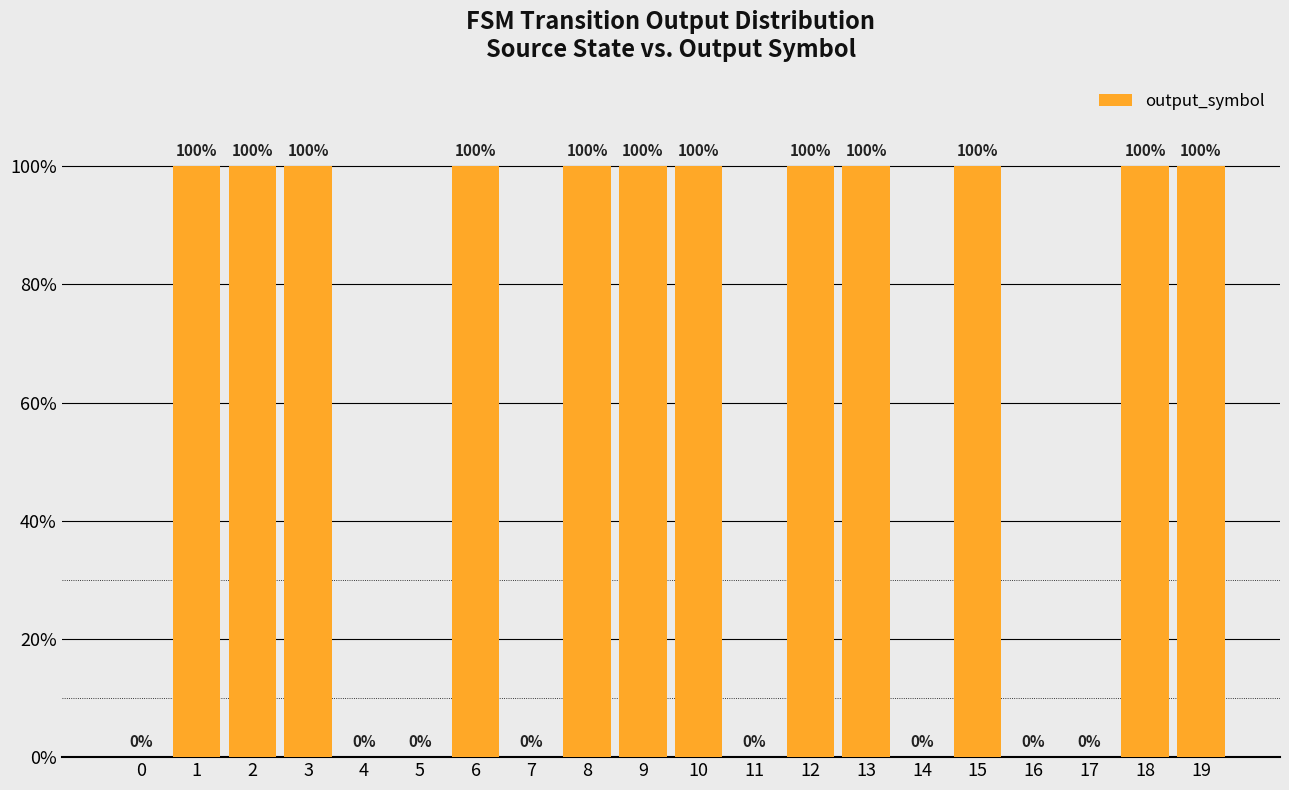

Approximately how many times larger is the value at 12 compared to 19?

1.0